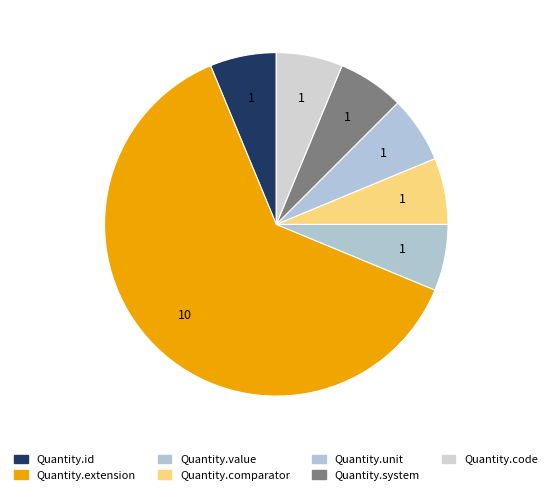

How many slices are in this pie chart?

7